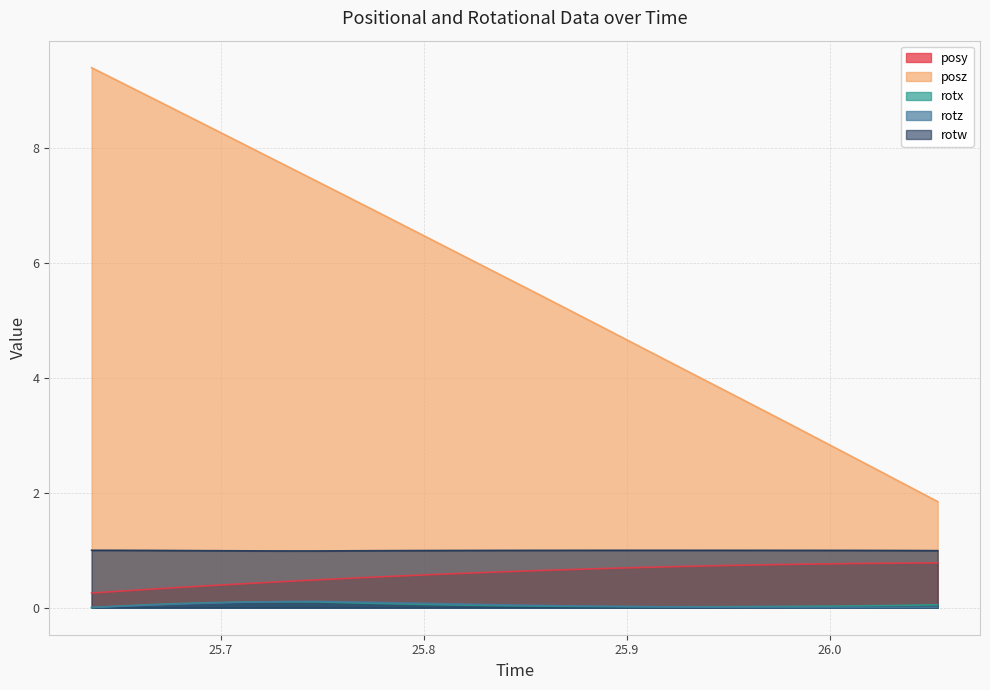

Which series has the widest spread of values?

posz